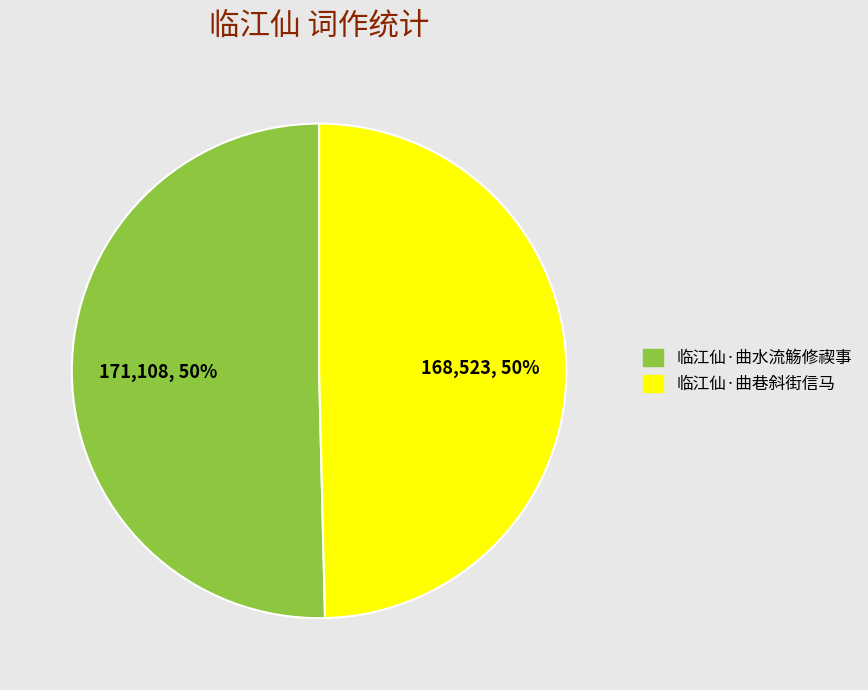

Approximately how many times larger is the value at 临江仙·曲水流觞修禊事 compared to 临江仙·曲巷斜街信马?

1.0